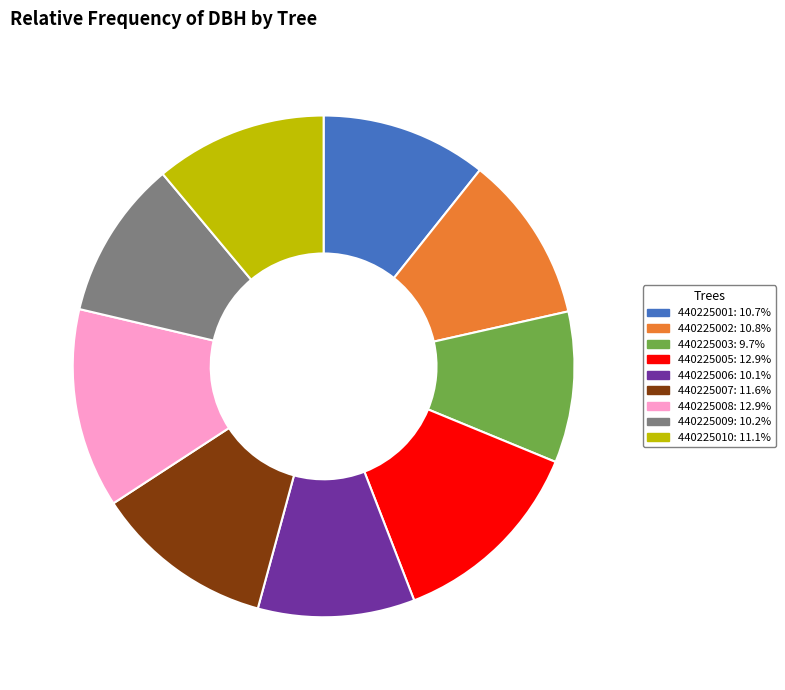

Is it true that 440225005 is 22% of the pie?

False